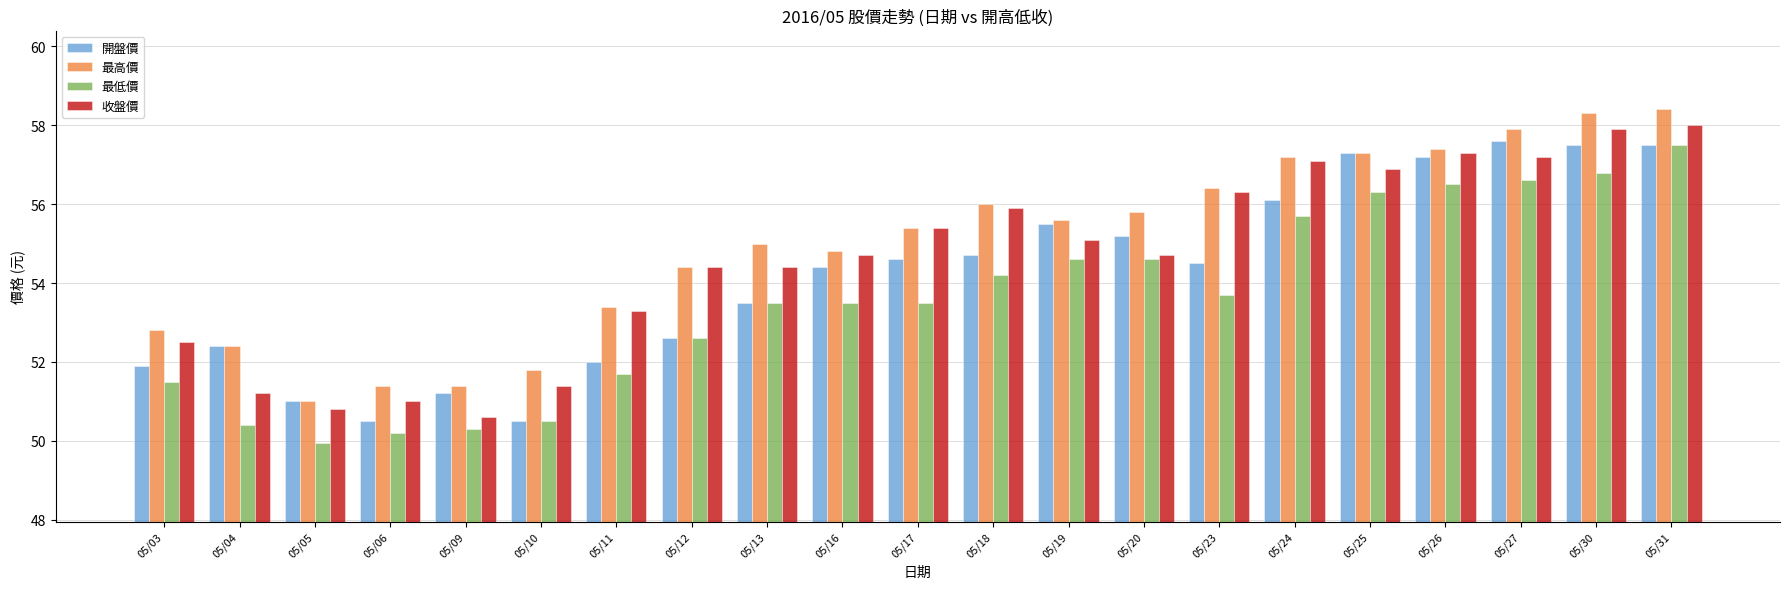

What is the difference between the highest and lowest values at 05/10?

1.3